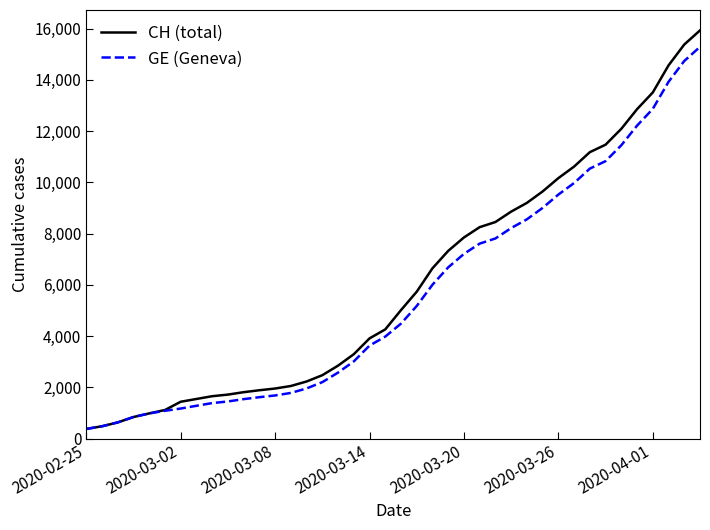

What is the greatest value displayed?

15926